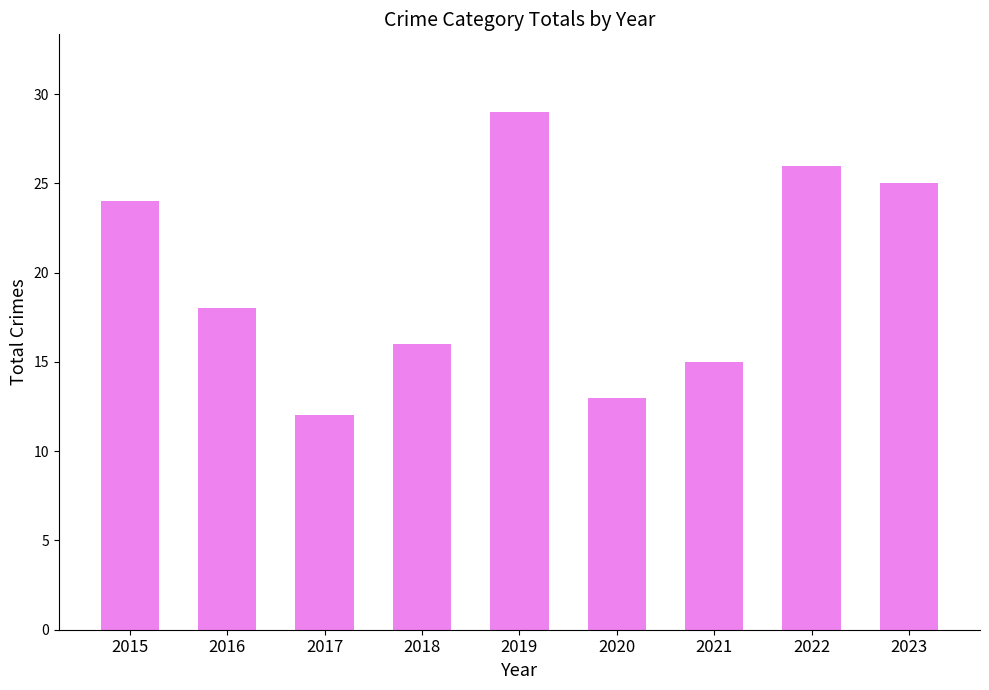

What is the change in value from 2017 to 2021?

+3